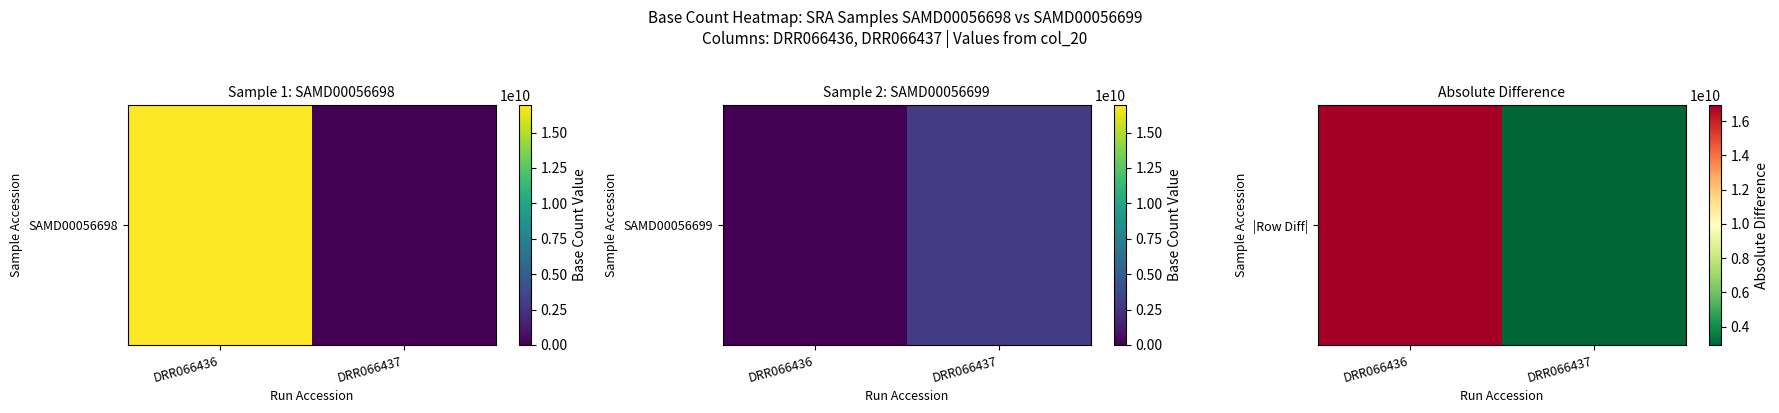

Which category has the lowest value across all series?

DRR066437